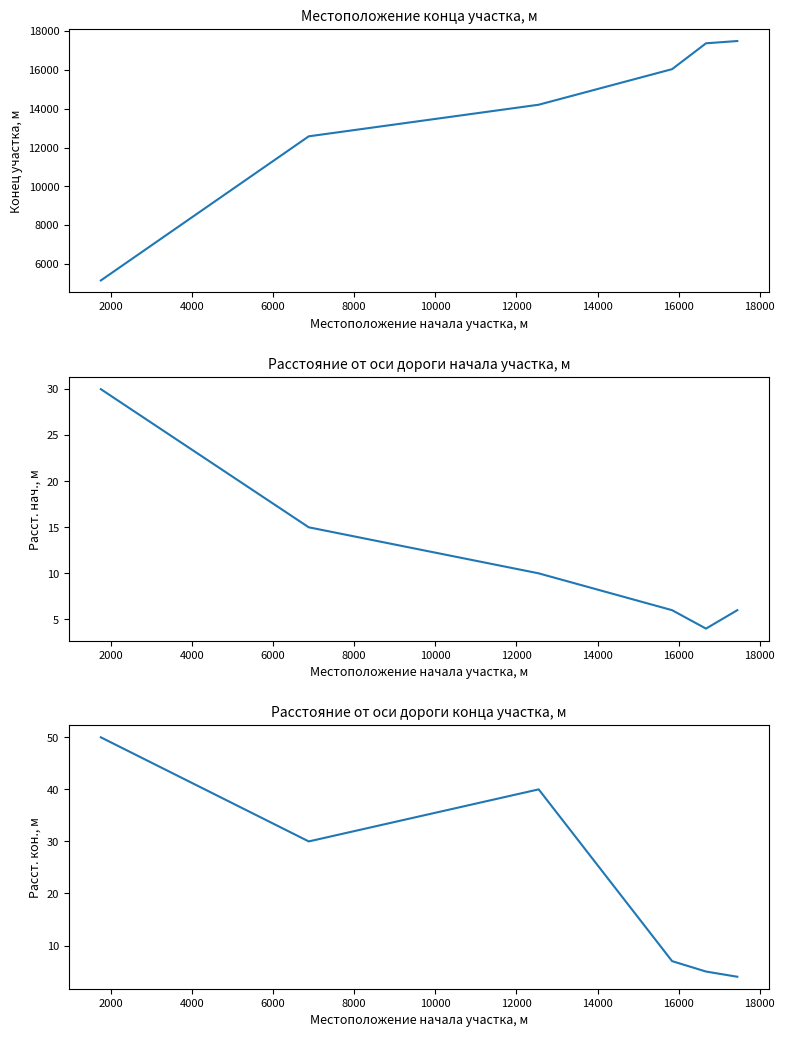

Which has a higher value, 4000 or 8000?

8000